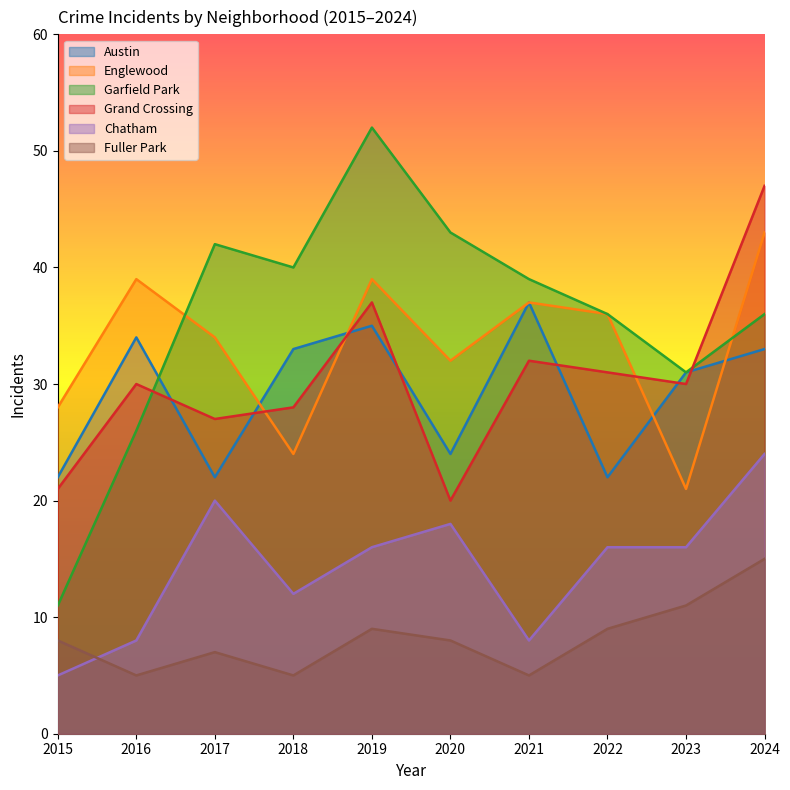

What is the sum of all Grand Crossing values?

303